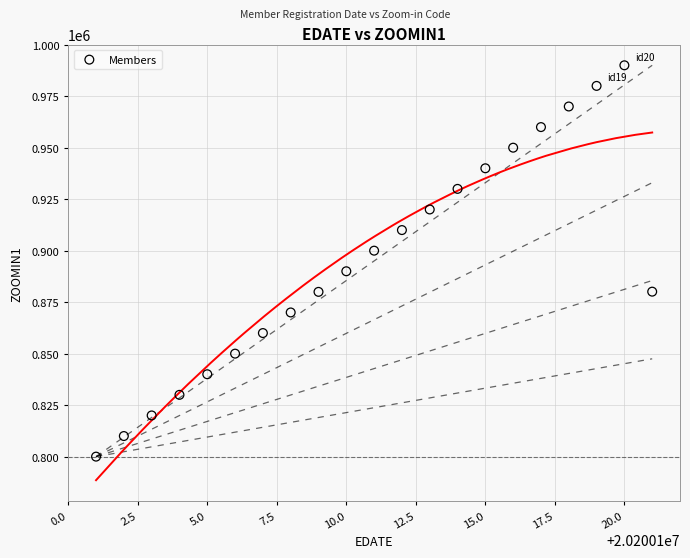

What is the range of X values (max minus min)?

20